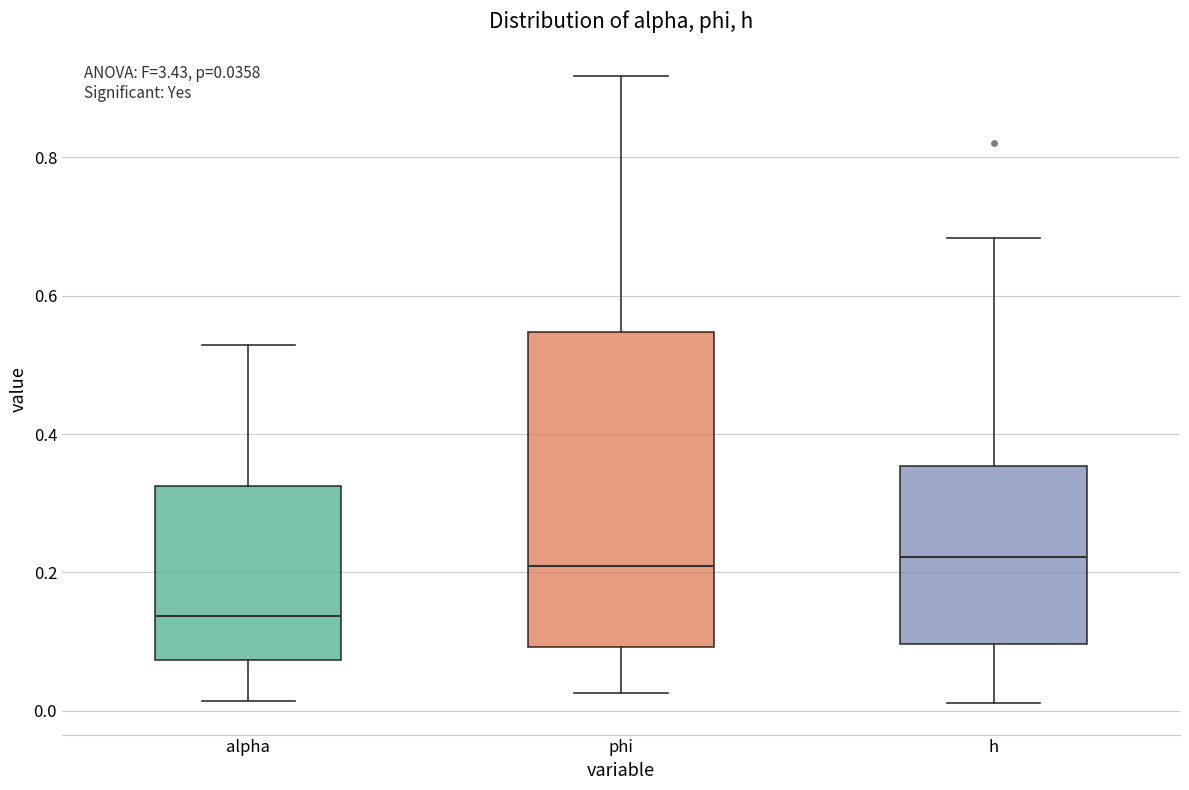

Which box is the tallest, from its lower edge to its upper edge?

phi